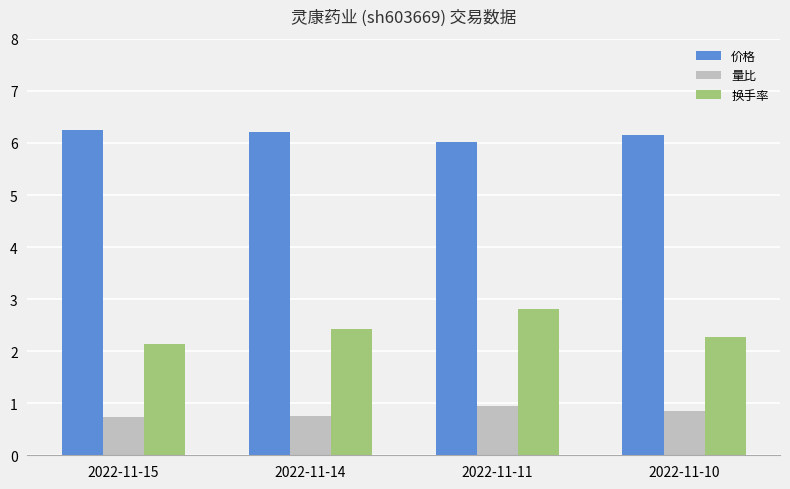

What is the difference between the maximum and minimum values in the 换手率 series?

0.7